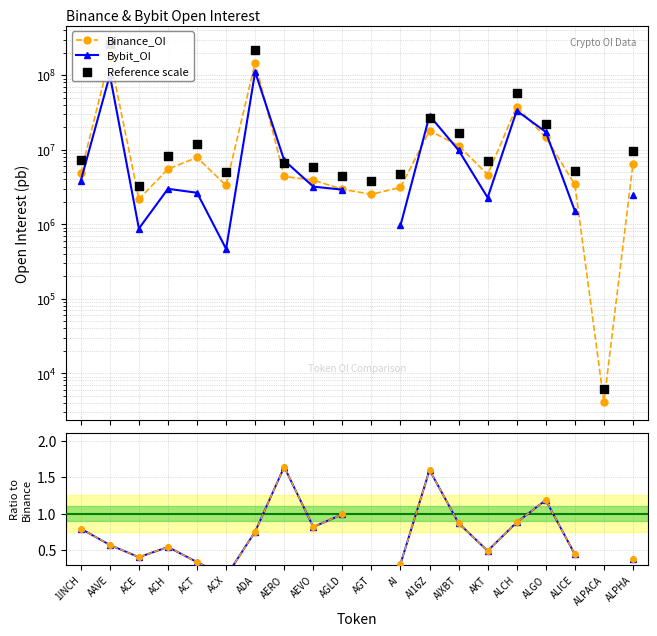

Which series reaches the minimum Y coordinate?

Binance_OI